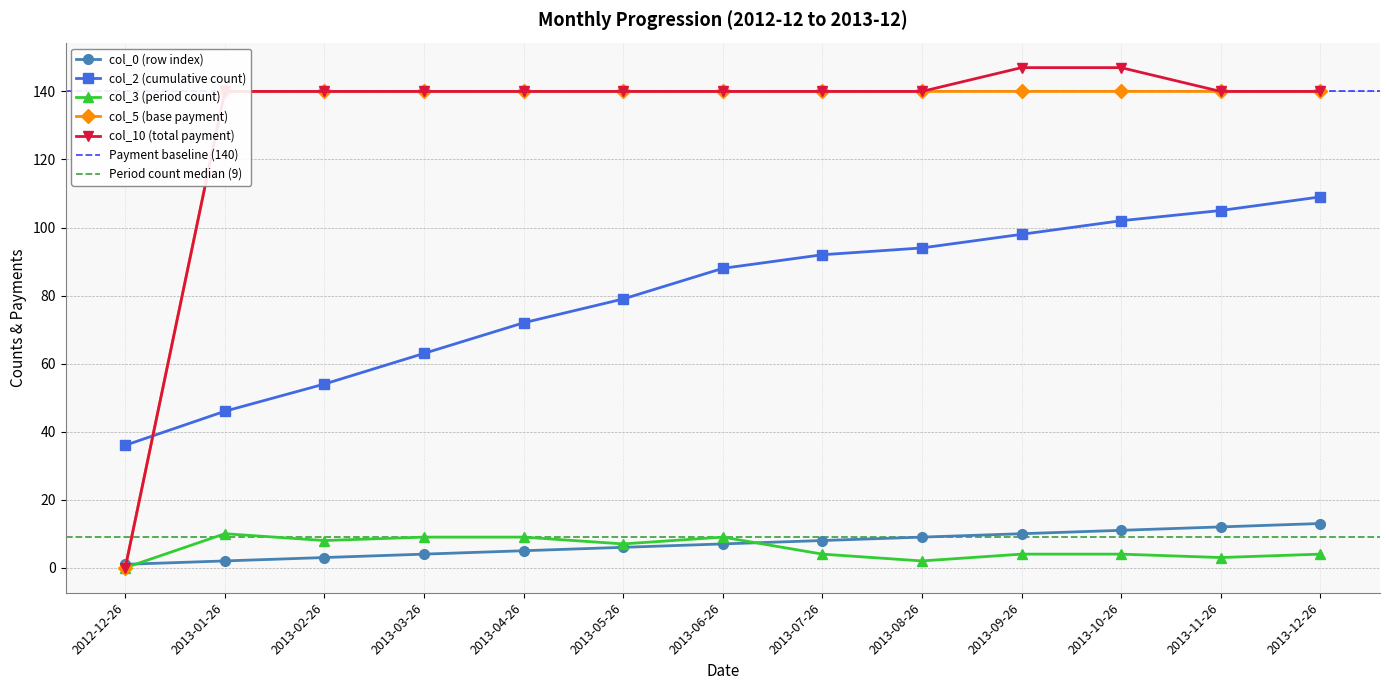

True or false: col_0 (row index) has more than 2 points higher than both neighbors.

False